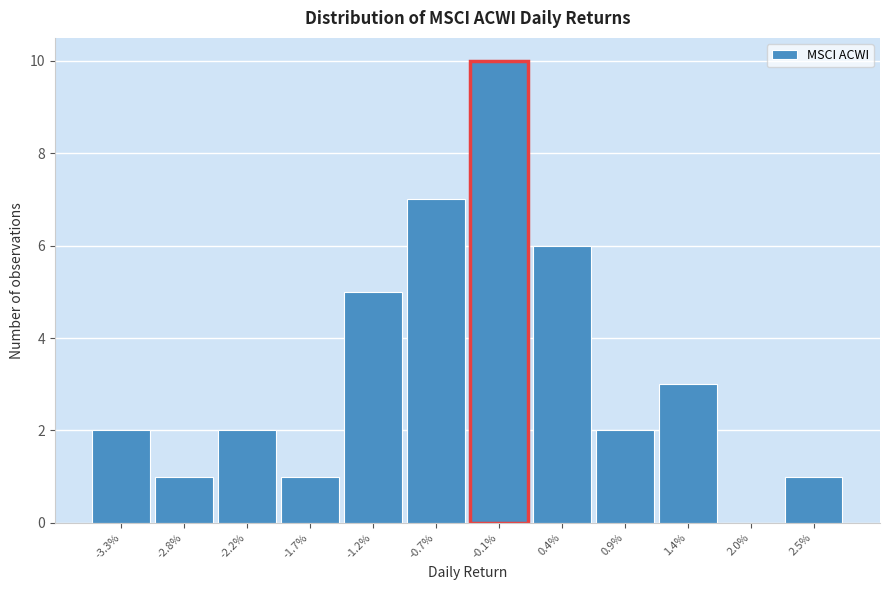

Reading left to right, what are all the values shown in this chart?

-3.3%=2	-2.8%=1	-2.2%=2	-1.7%=1	-1.2%=5	-0.7%=7	-0.1%=10	0.4%=6	0.9%=2	1.4%=3	2.0%=0	2.5%=1